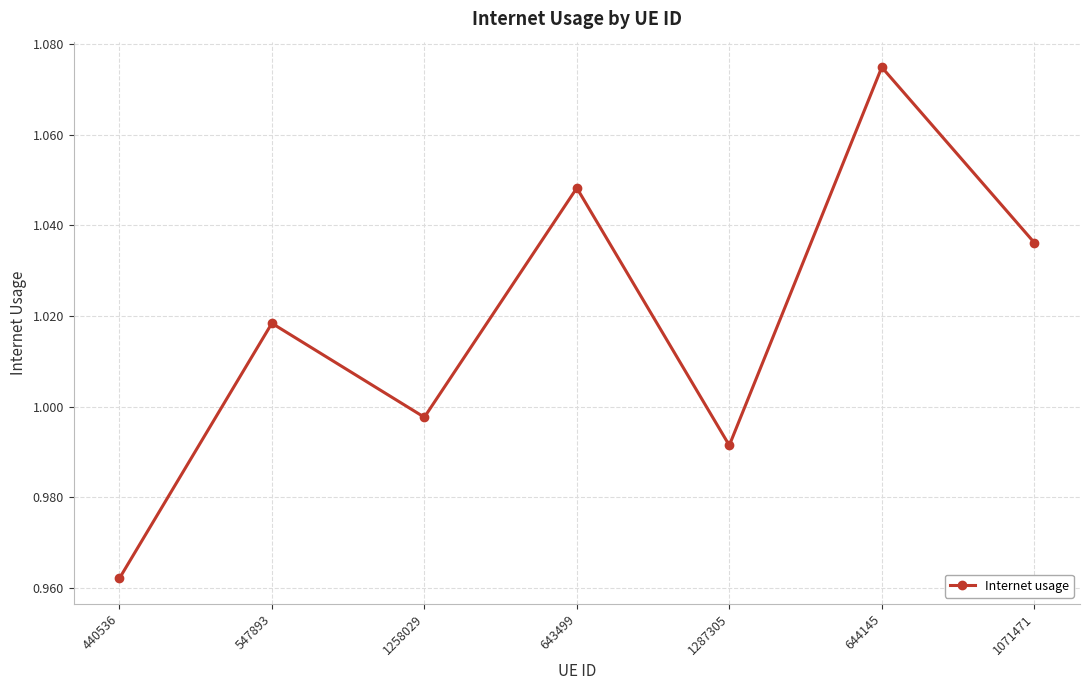

What is the label of the 5th point from the left?

1287305